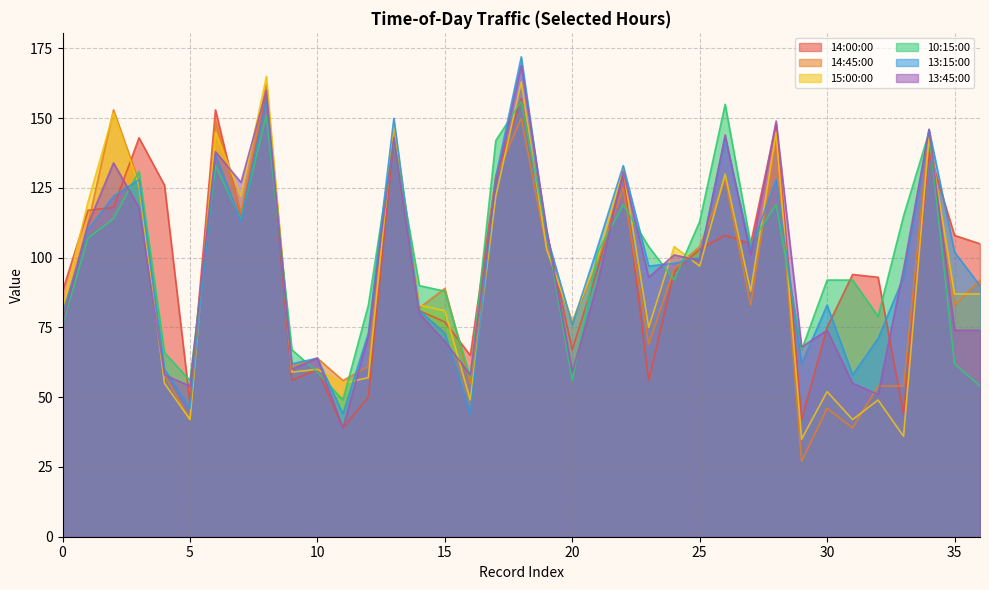

Reading left to right, extract all data points from this chart.

14:00:00: 88	117	118	143	126	48	153	115	158	56	60	39	50	143	81	77	65	129	157	109	67	96	130	56	95	103	108	105	148	42	75	94	93	44	138	108	105
14:45:00: 79	112	153	127	58	42	149	116	162	61	64	56	61	146	82	89	55	129	150	103	77	99	125	69	96	104	128	83	143	27	46	39	54	54	145	83	92
15:00:00: 82	120	152	126	55	42	145	122	165	59	60	55	57	148	83	81	49	122	163	103	77	100	132	75	104	97	130	88	145	35	52	42	49	36	143	87	87
10:15:00: 76	107	114	131	66	56	133	114	151	67	59	49	83	142	90	88	57	142	156	109	56	102	119	104	92	113	155	105	119	67	92	92	79	115	145	62	54
13:15:00: 80	110	122	128	60	46	137	113	157	62	64	44	73	150	81	73	44	129	172	108	76	104	133	97	98	100	143	103	128	62	83	58	71	93	146	102	90
13:45:00: 77	112	134	118	58	54	138	127	160	60	64	39	72	143	80	70	58	127	169	110	59	91	131	93	101	99	144	101	149	68	74	55	51	96	146	74	74